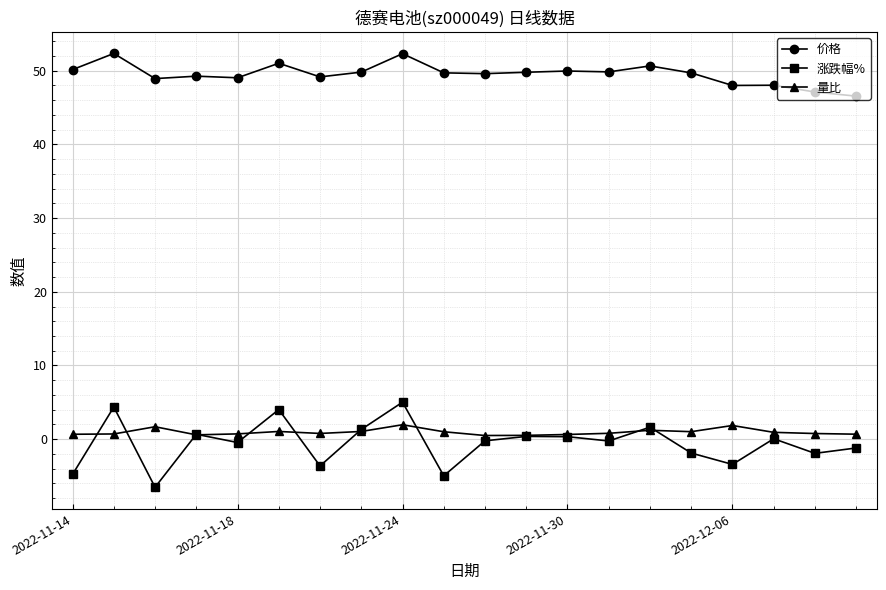

Which series has the largest range (max minus min)?

涨跌幅%